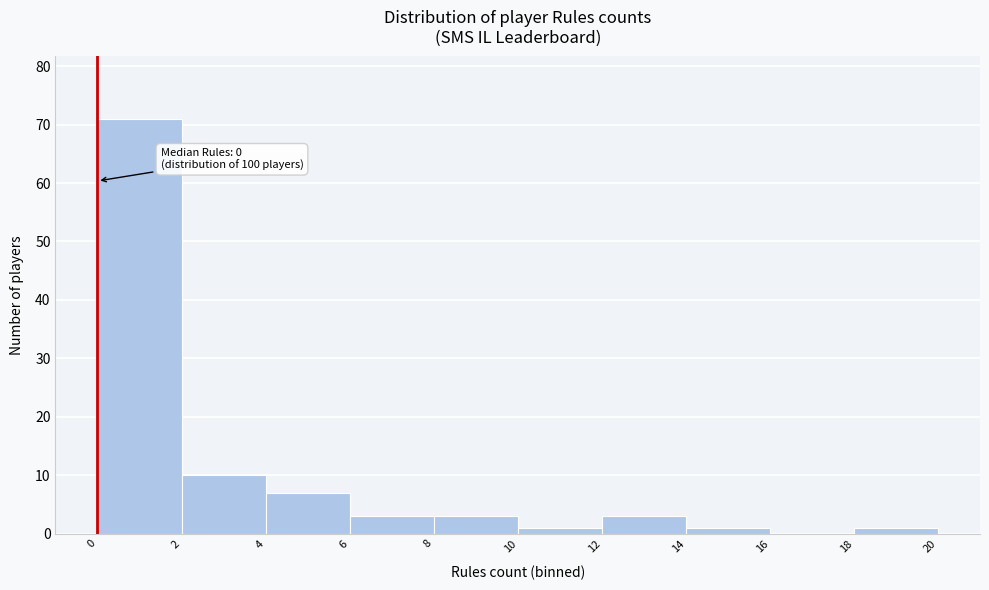

Over which range of the x-axis is the bar tallest?

0 to 2